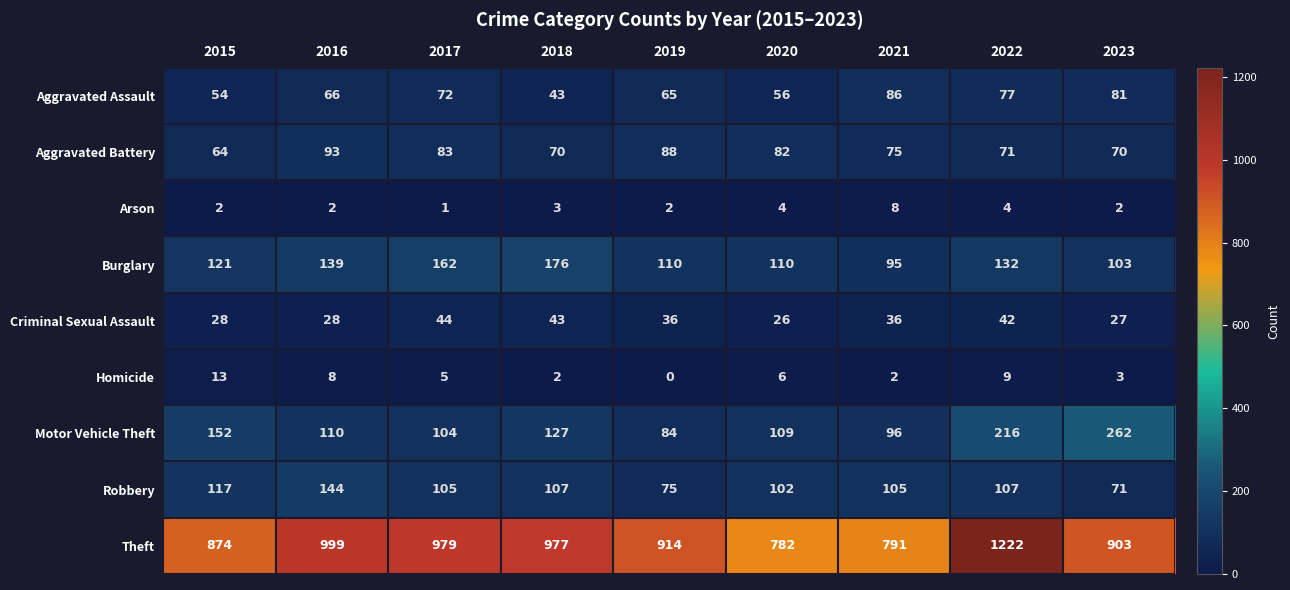

Between 2016 and 2021, which series saw the biggest shift?

Theft